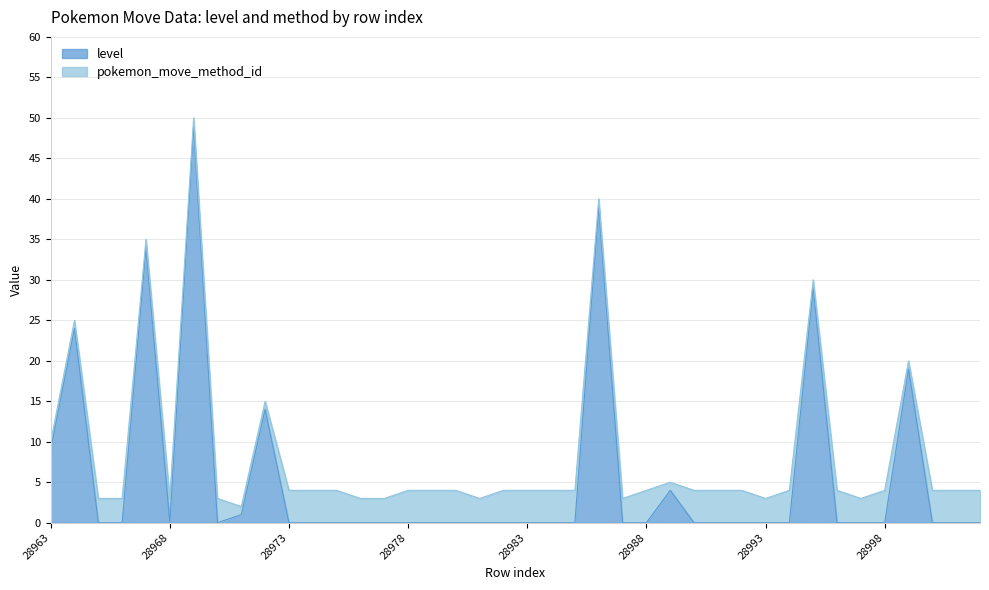

What is the sum of all values?

222